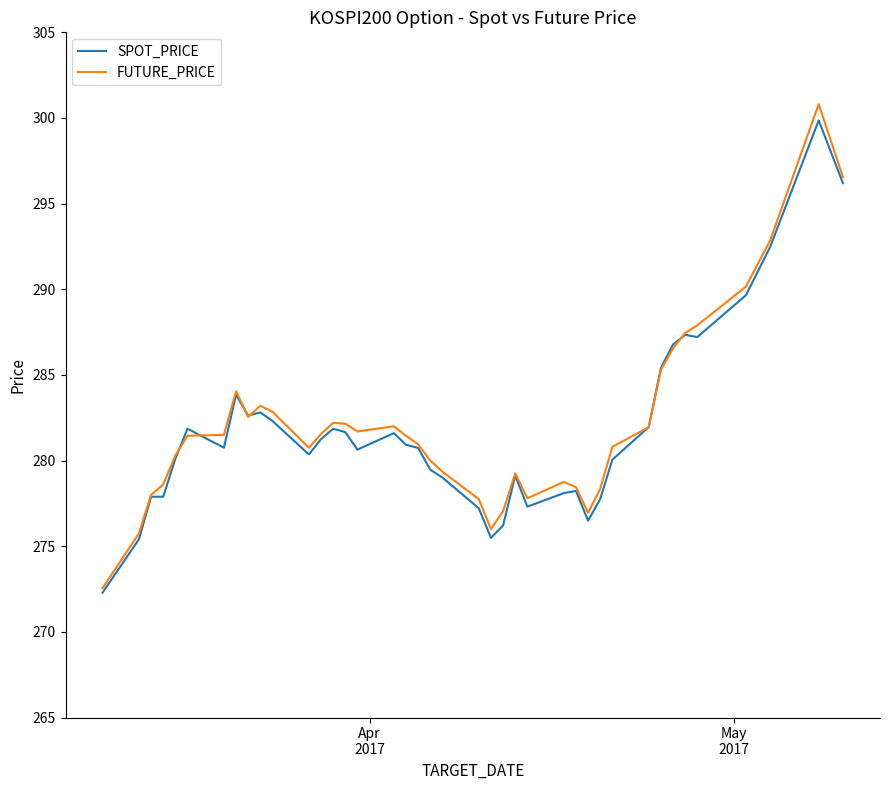

Which series has the widest spread of values?

FUTURE_PRICE